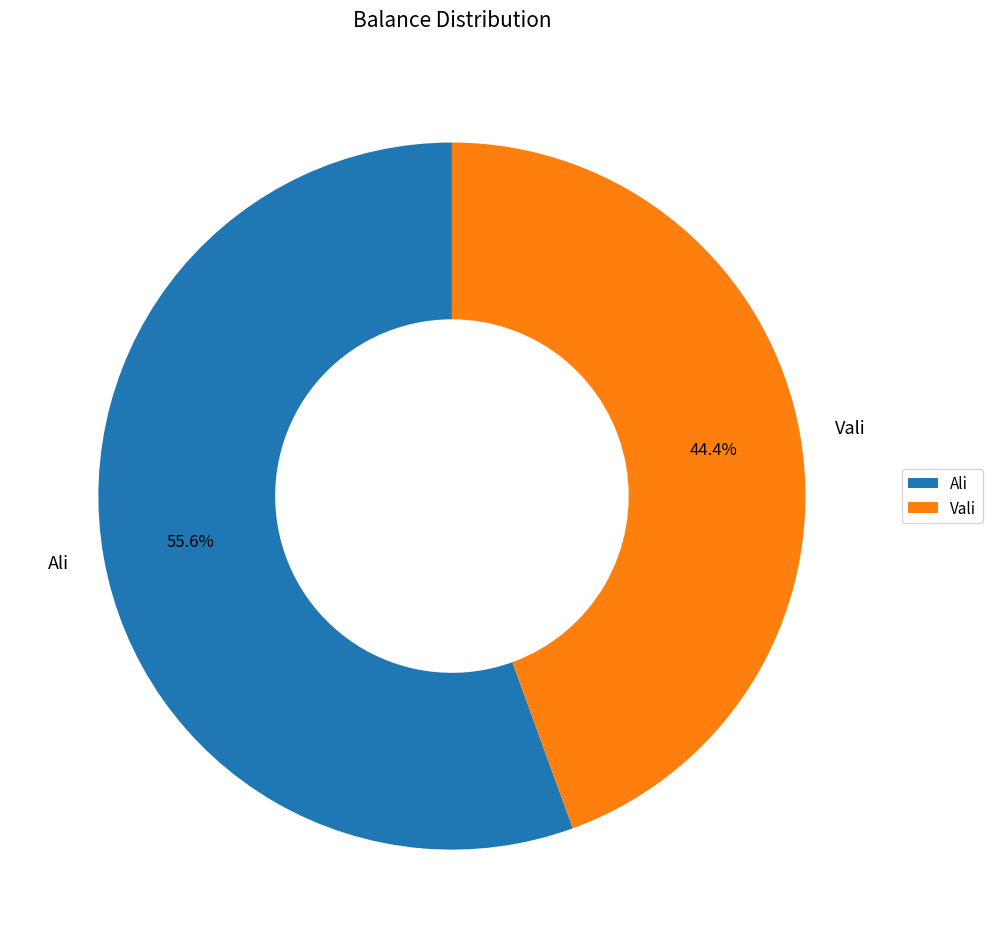

Between Ali and Vali, which is larger?

Ali